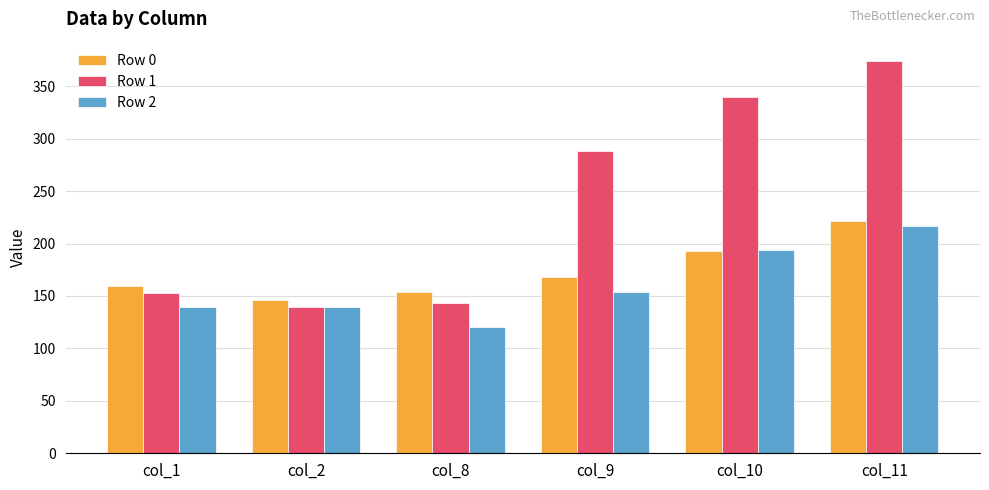

At which label does Row 2 first exceed 153?

col_9